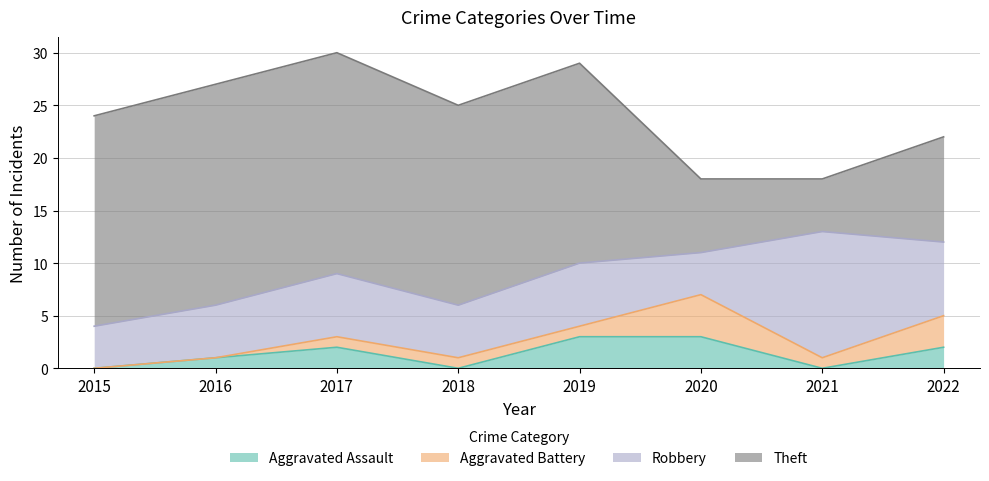

Is it true that Aggravated Assault equals 1 at 2022?

False